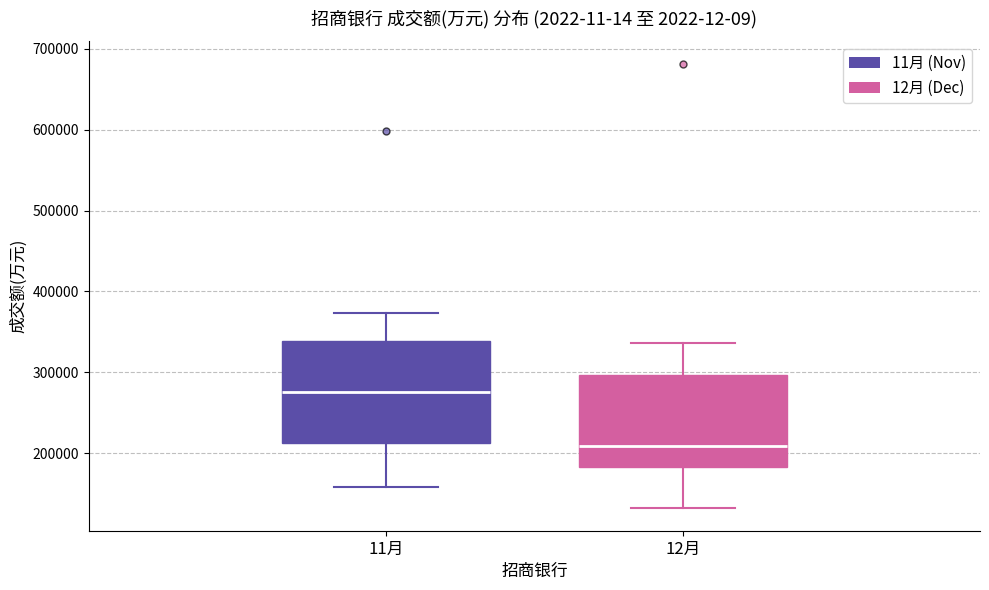

Which box is the tallest, from its lower edge to its upper edge?

11月